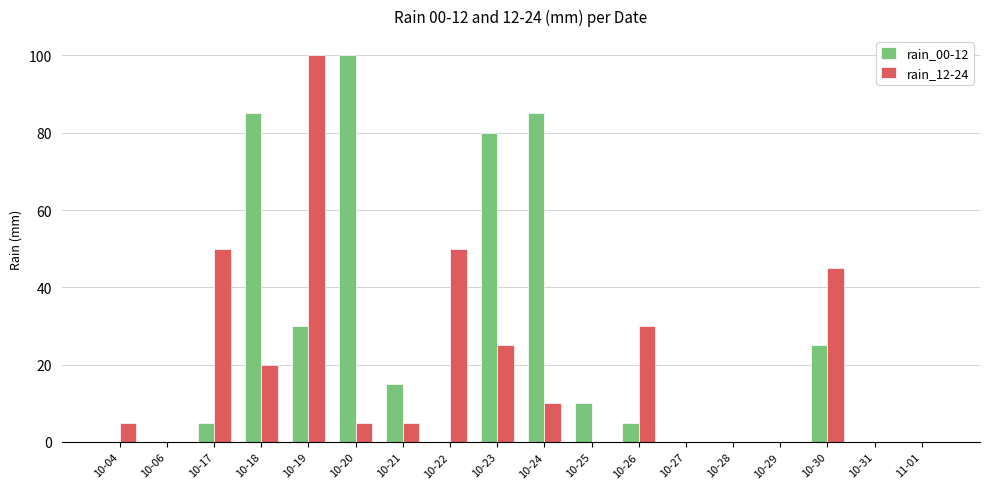

Reading left to right, list all the values displayed in this chart.

rain_00-12: 0	0	5	85	30	100	15	0	80	85	10	5	0	0	0	25	0	0
rain_12-24: 5	0	50	20	100	5	5	50	25	10	0	30	0	0	0	45	0	0